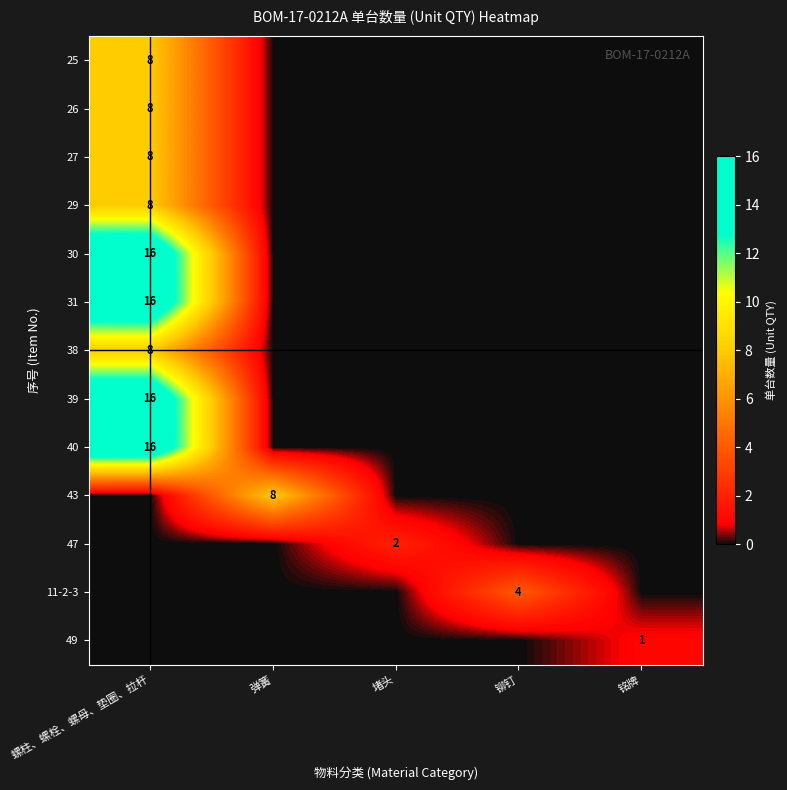

Is the value of 31 at 弹簧 greater than the value of 26 at 铆钉?

No